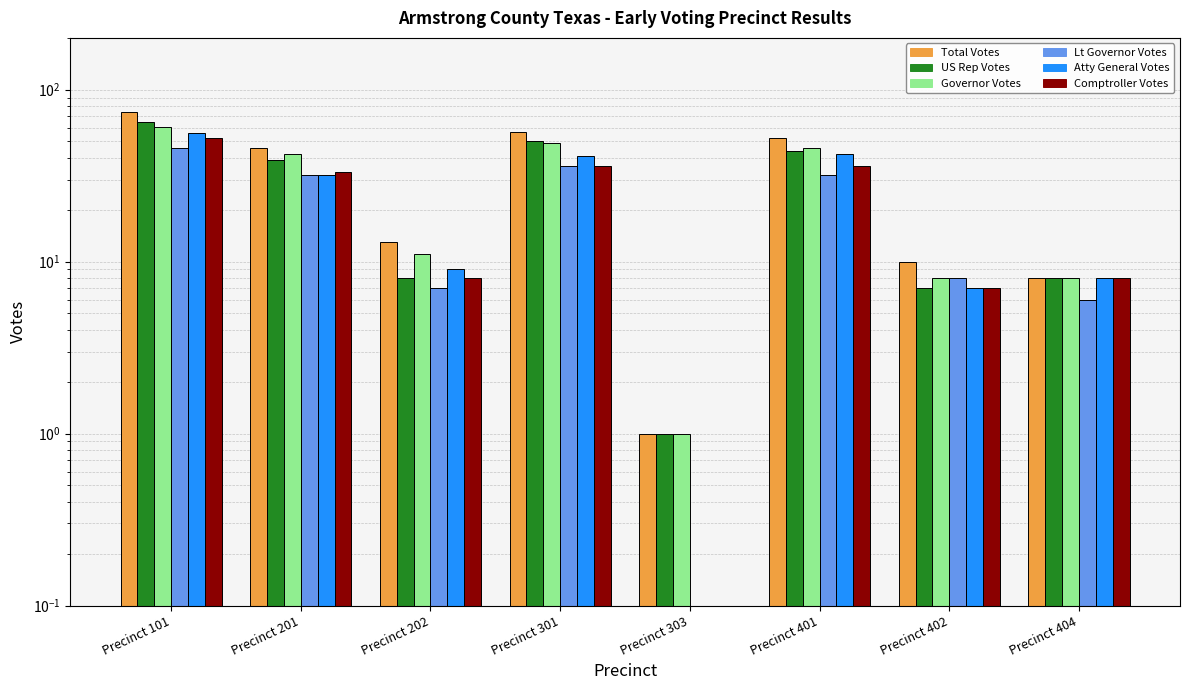

Which label corresponds to the smallest value in the chart?

Precinct 303